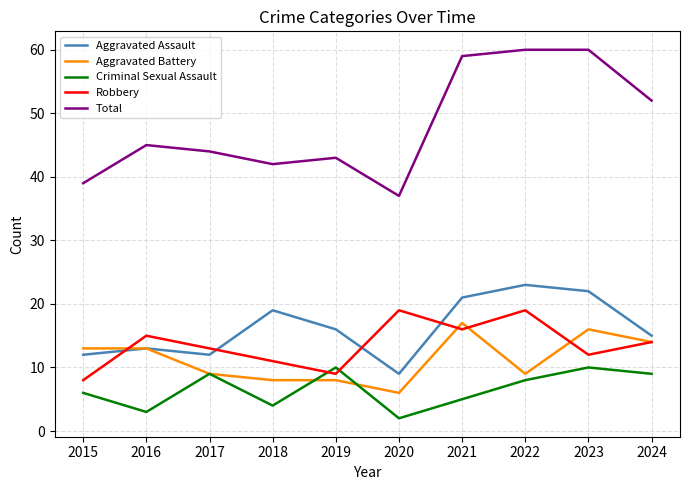

What is the difference between the highest and lowest values at 2018?

38